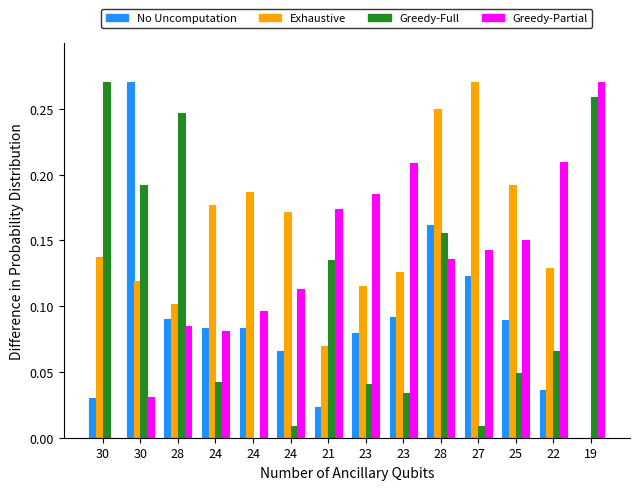

Which label corresponds to the largest value in the chart?

30